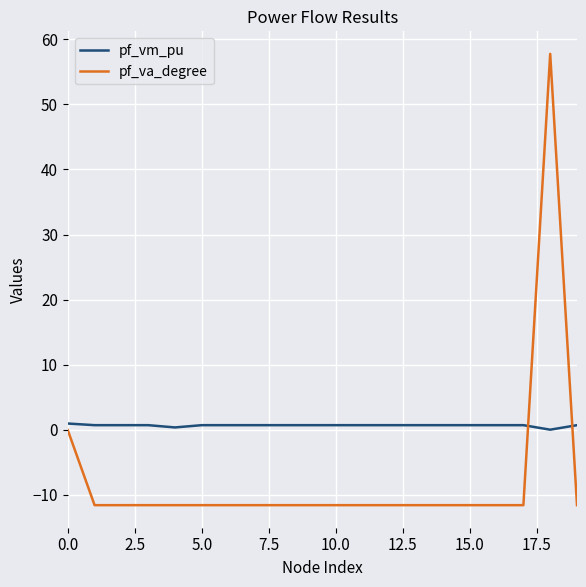

What is the minimum value for pf_va_degree?

-11.6